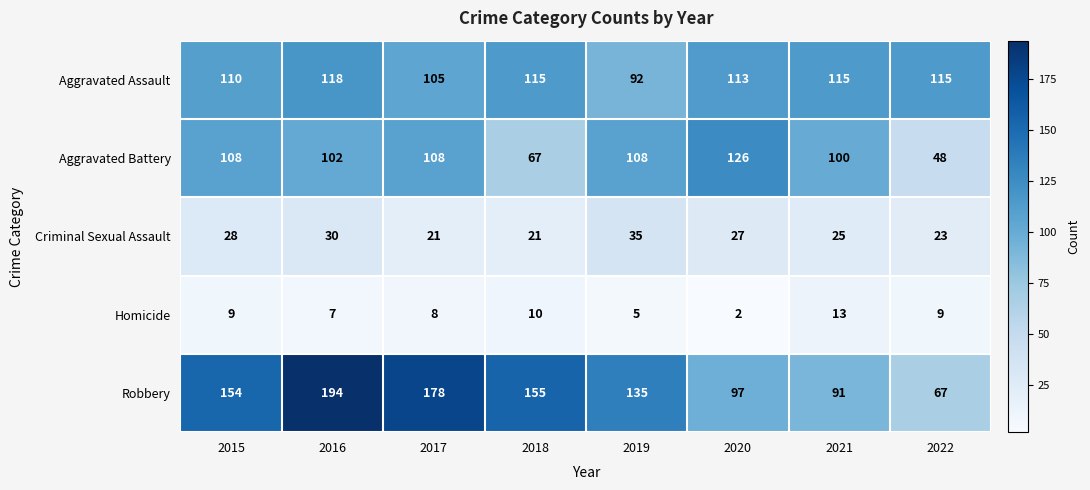

Which series has the widest spread of values?

Robbery